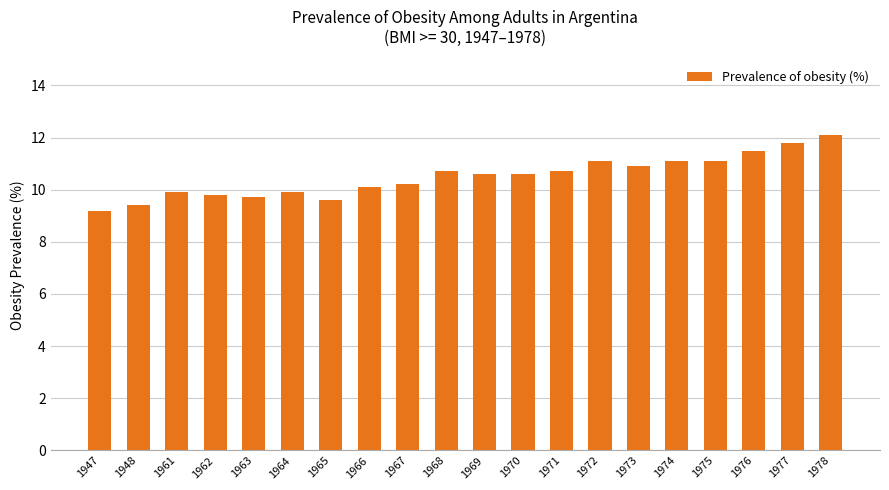

Reading left to right, what are all the values shown in this chart?

9.2	9.4	9.9	9.8	9.7	9.9	9.6	10.1	10.2	10.7	10.6	10.6	10.7	11.1	10.9	11.1	11.1	11.5	11.8	12.1